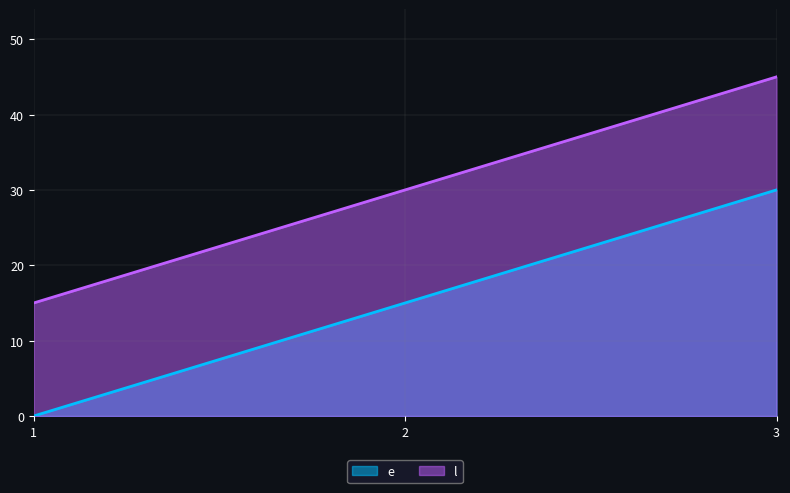

How many data points in l are above 30?

1